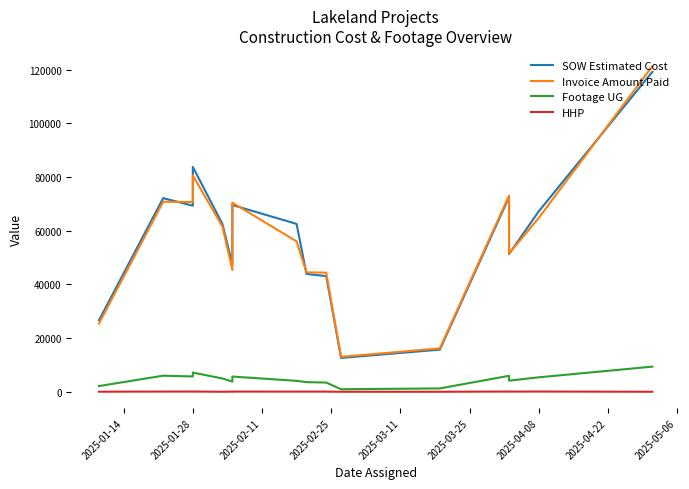

What is the label of the 13th point from the right?

2025-01-28